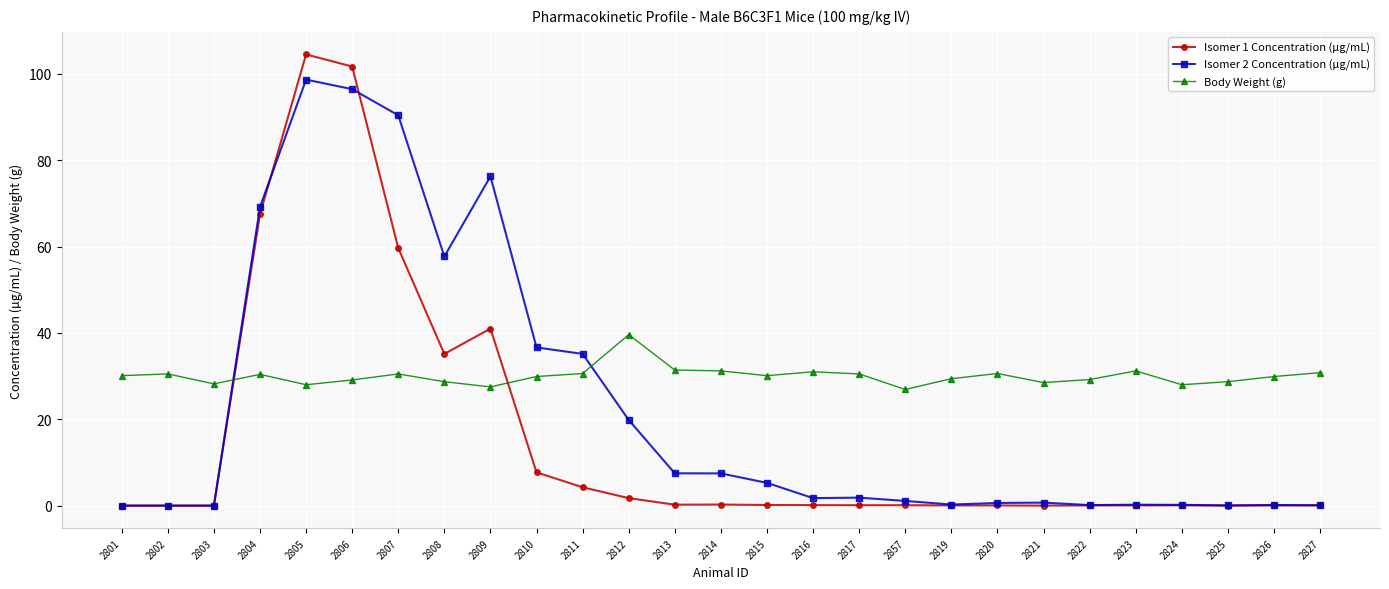

Is it true that Body Weight (g) equals 16.3 at 2814?

False